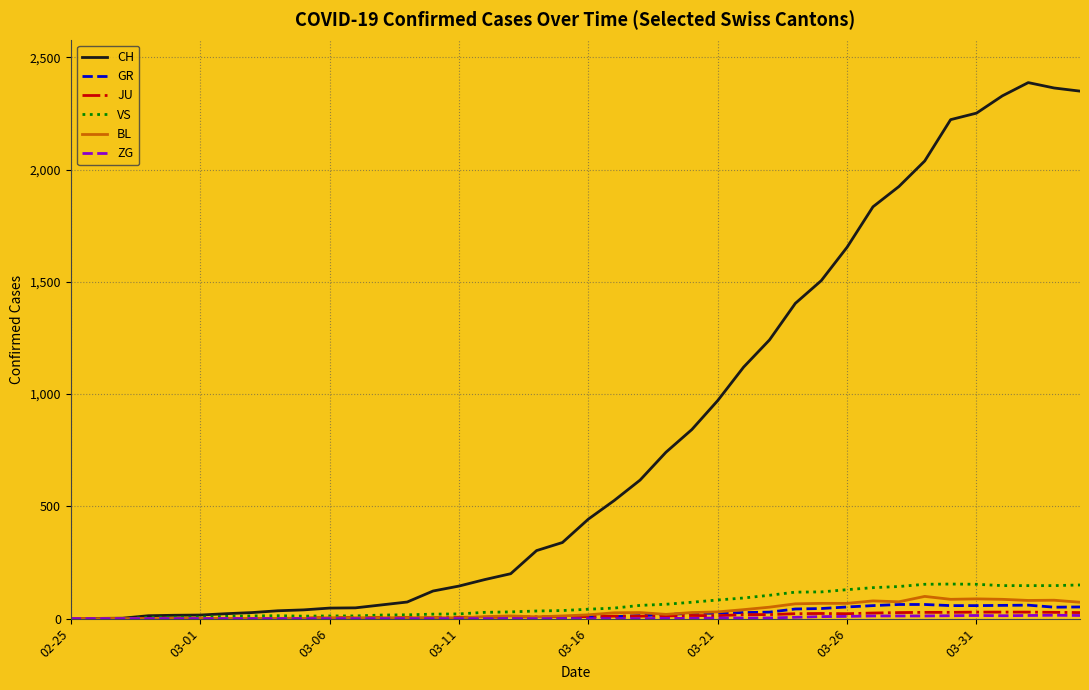

What is the average value of the VS series?

64